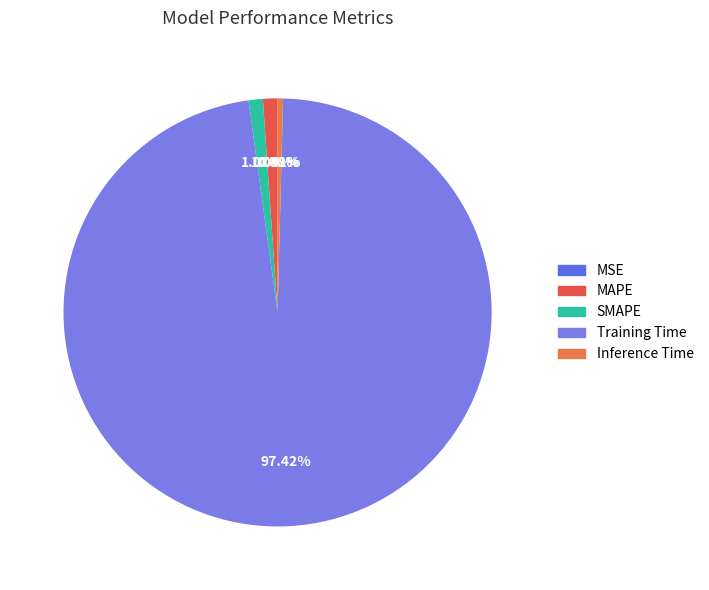

Is it true that MAPE is 1% of the pie?

True